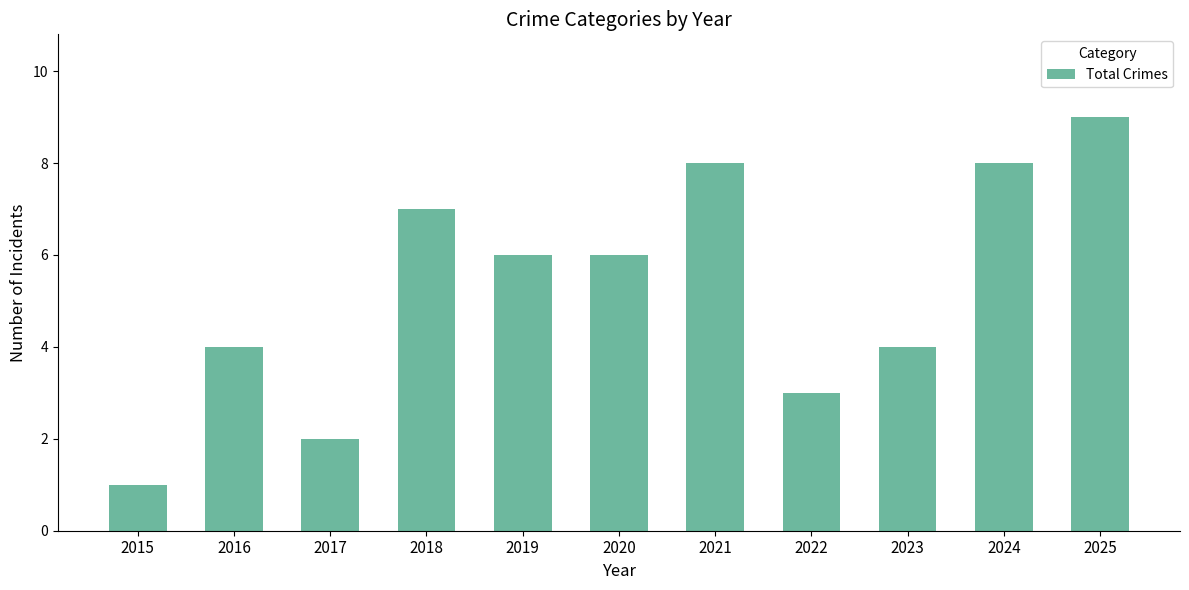

Reading left to right, extract all data points from this chart.

2015=1	2016=4	2017=2	2018=7	2019=6	2020=6	2021=8	2022=3	2023=4	2024=8	2025=9